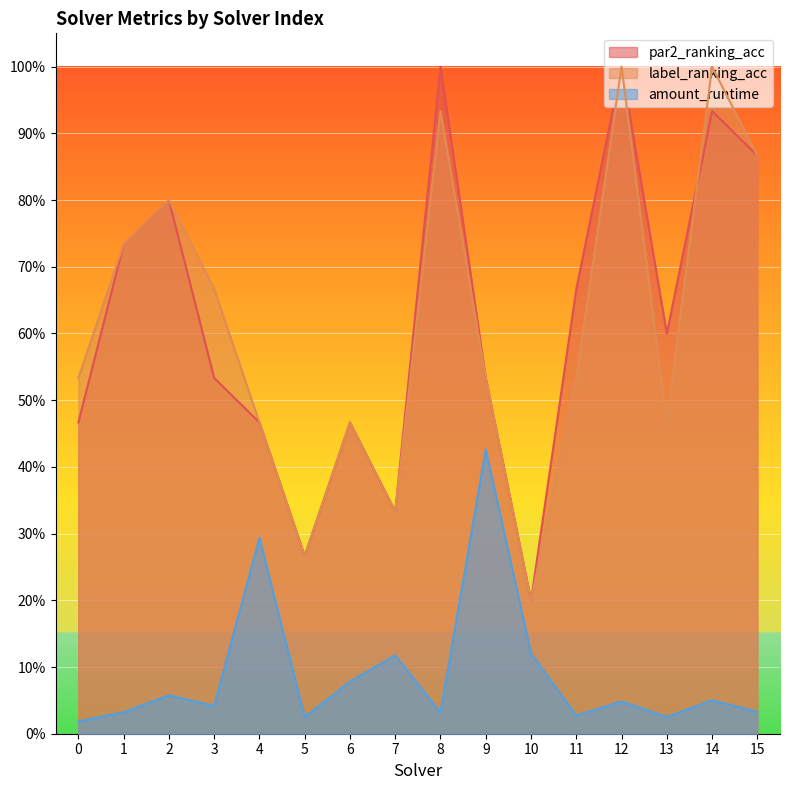

What are all the series names shown in the legend?

par2_ranking_acc, label_ranking_acc, amount_runtime